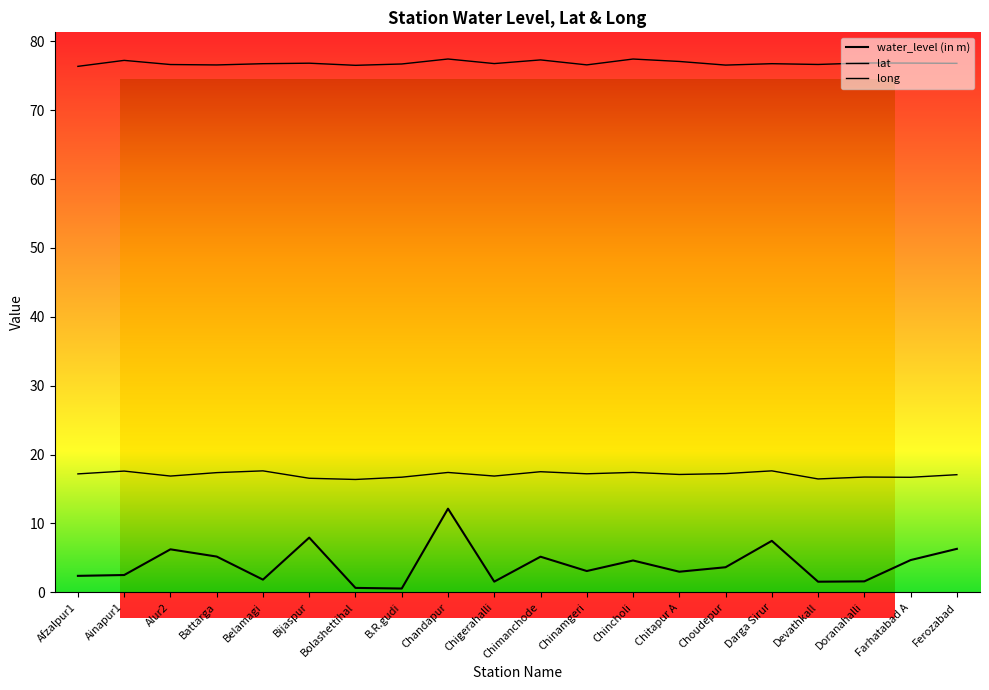

Rank the series by their maximum value, from highest to lowest.

long, lat, water_level (in m)